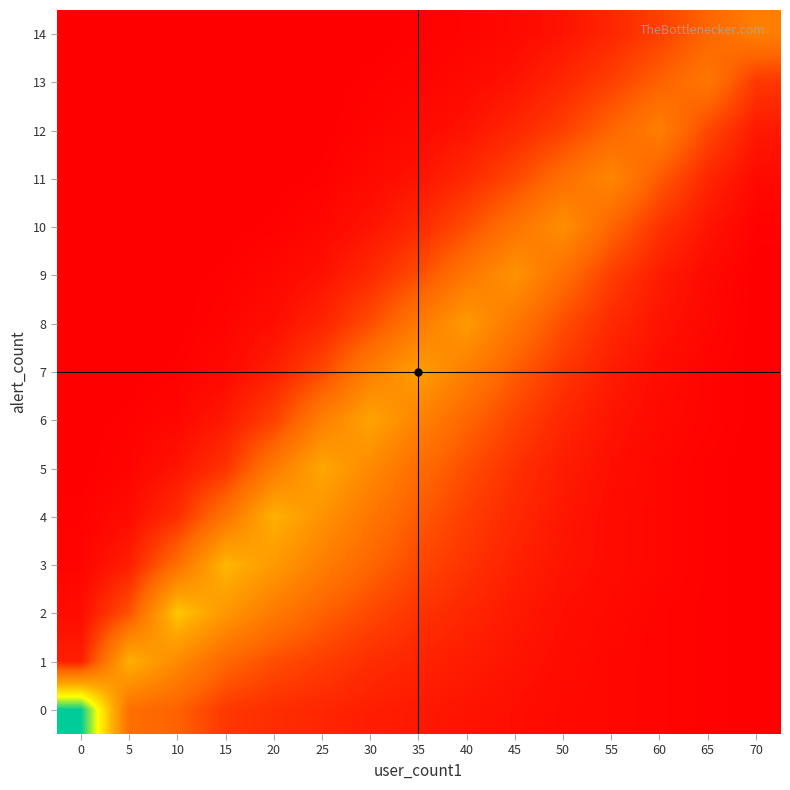

What is the difference between the highest and lowest values at 70?

55